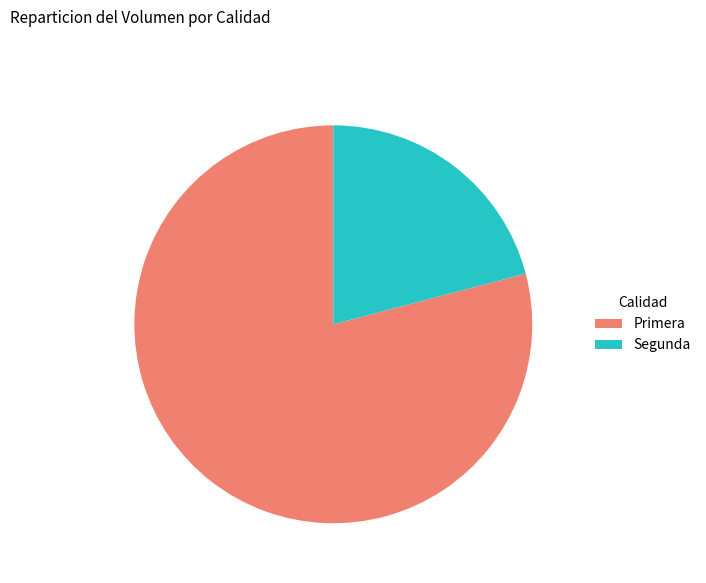

How many slices are in this pie chart?

2